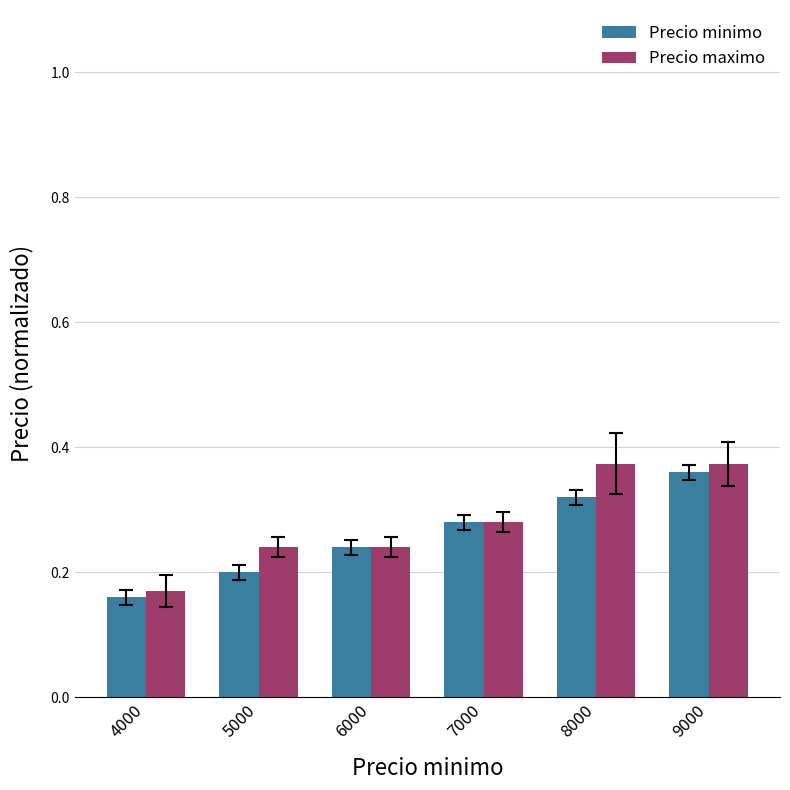

At which label does Precio minimo reach its peak?

9000